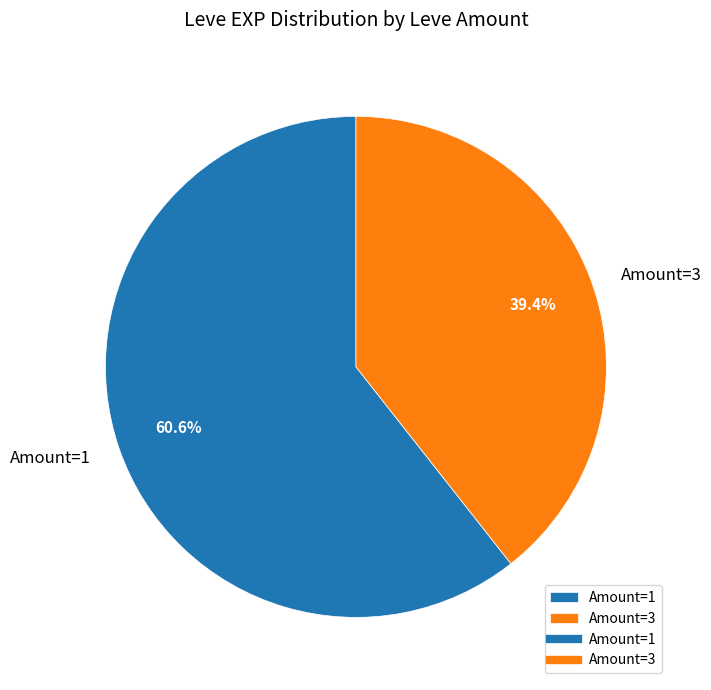

Is there any slice that represents more than half of the pie?

Yes